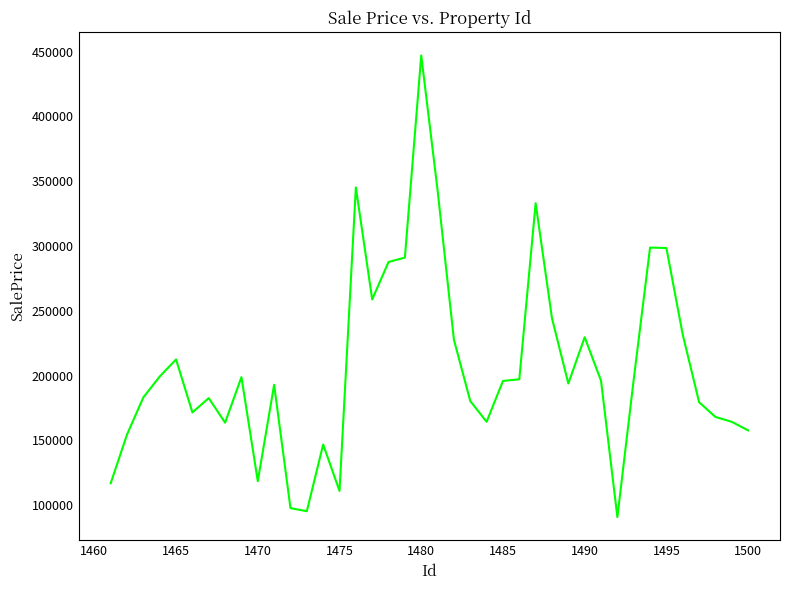

What is the minimum value shown in the chart?

90791.7